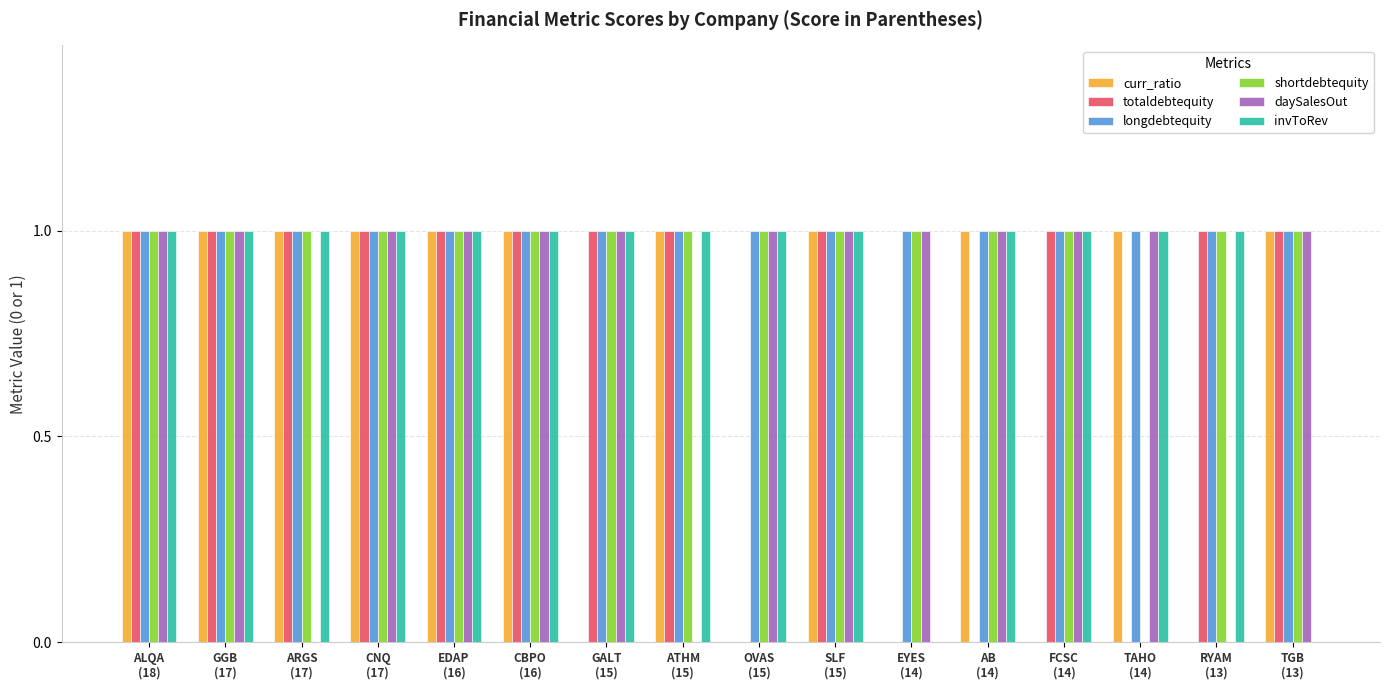

Which series has the largest total across all categories?

longdebtequity